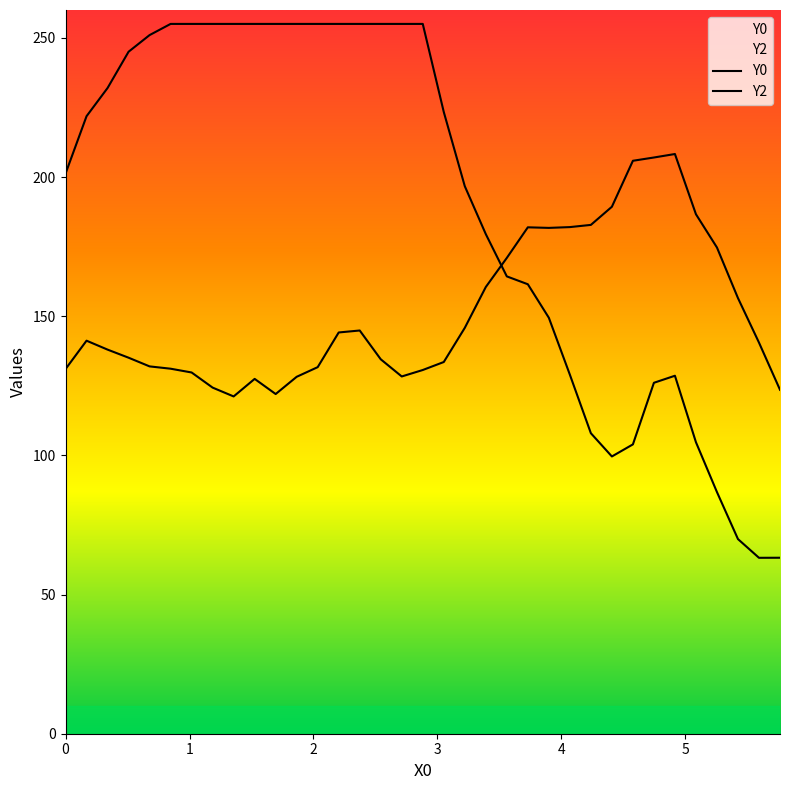

At how many categories does at least one series exceed 249?

14